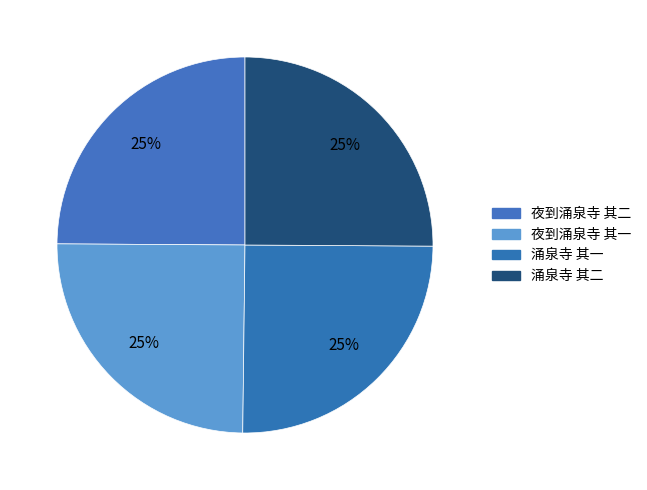

Count the number of slices in the pie.

4